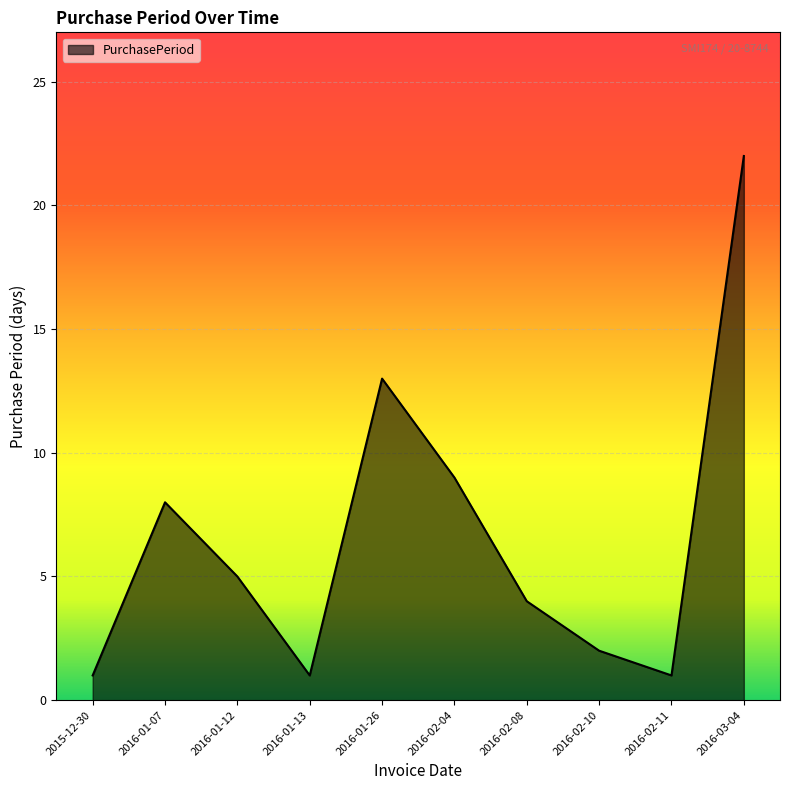

Reading right to left, list all the values displayed in this chart.

2016-03-04=22	2016-02-11=1	2016-02-10=2	2016-02-08=4	2016-02-04=9	2016-01-26=13	2016-01-13=1	2016-01-12=5	2016-01-07=8	2015-12-30=1